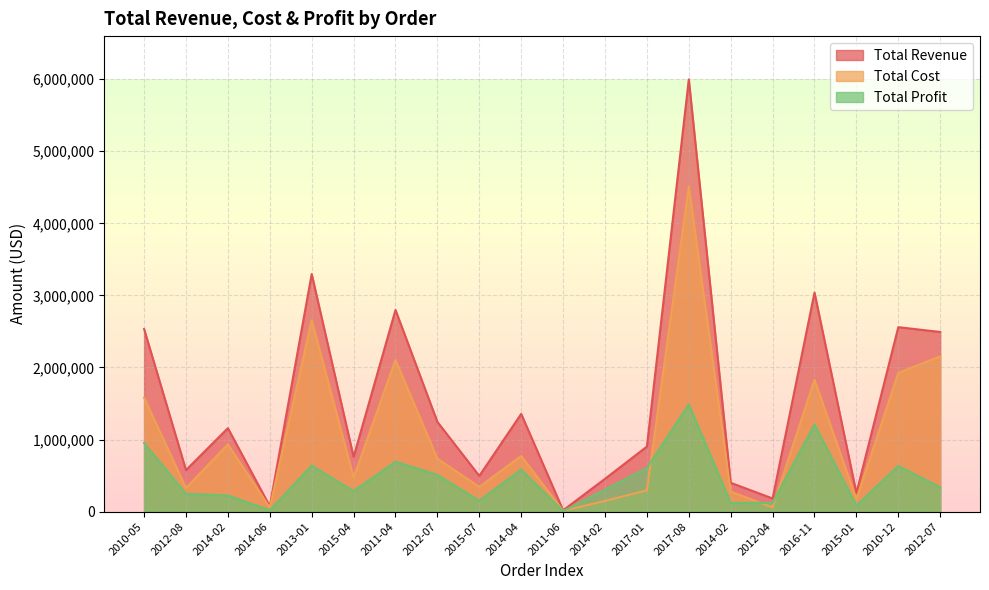

What is the difference between the highest and lowest values at 2015-01?

172619.7